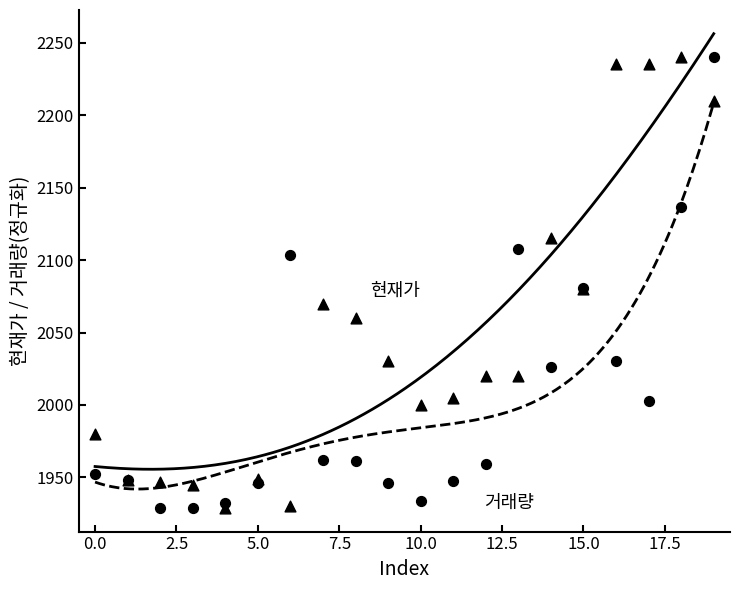

Which series has the largest total across all categories?

현재가